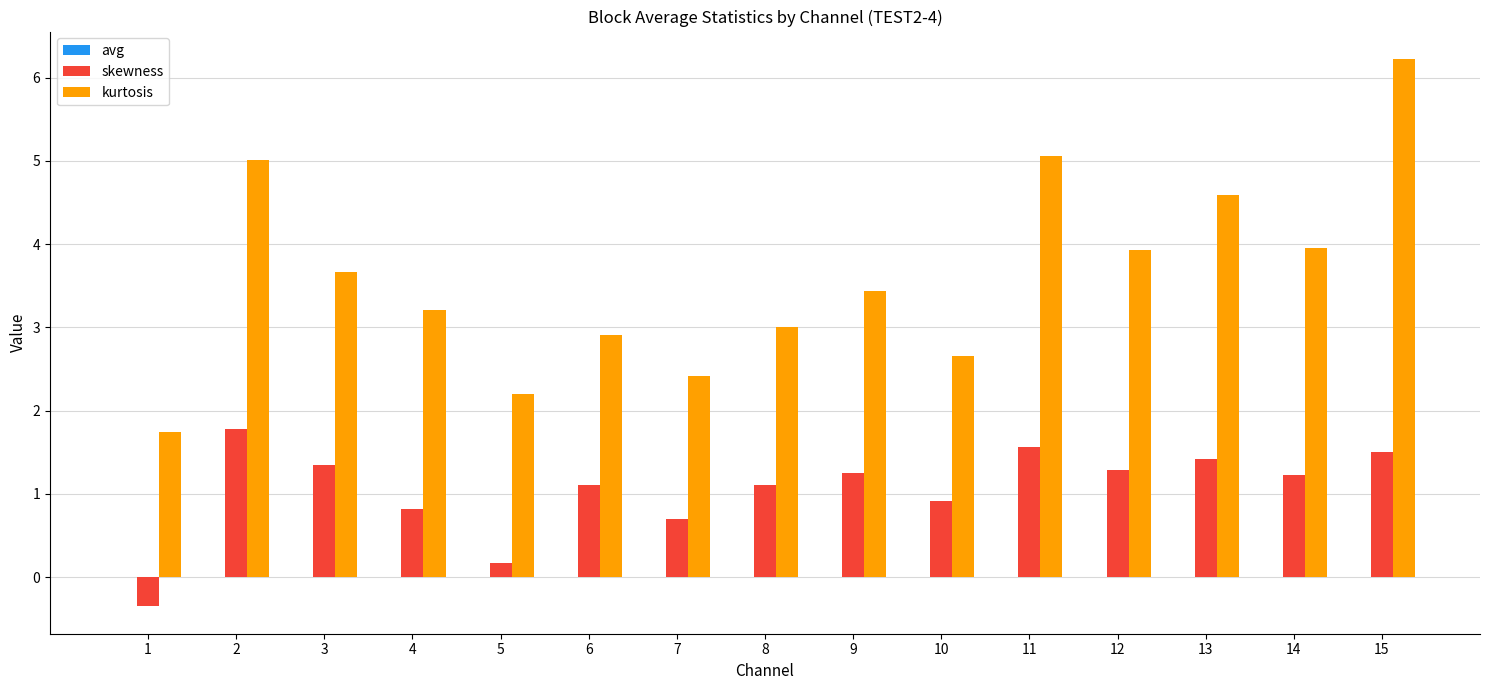

The value of kurtosis at 9 is 3.4. True or false?

True